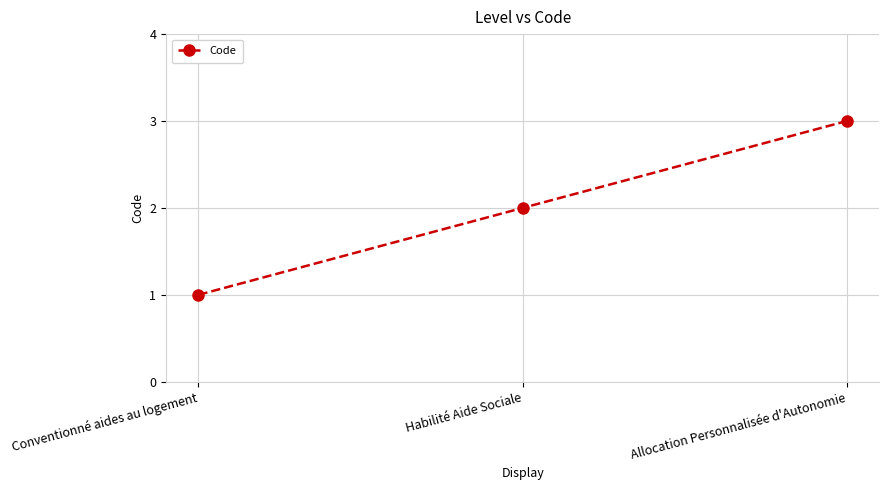

How many series are shown in this chart?

1